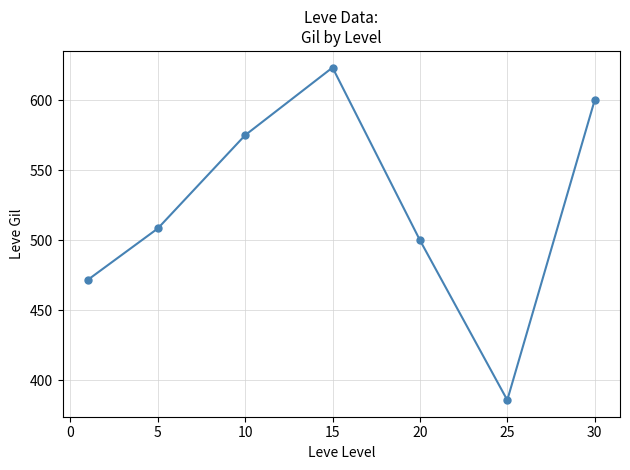

What is the value of the 5th point from the left?

500.0